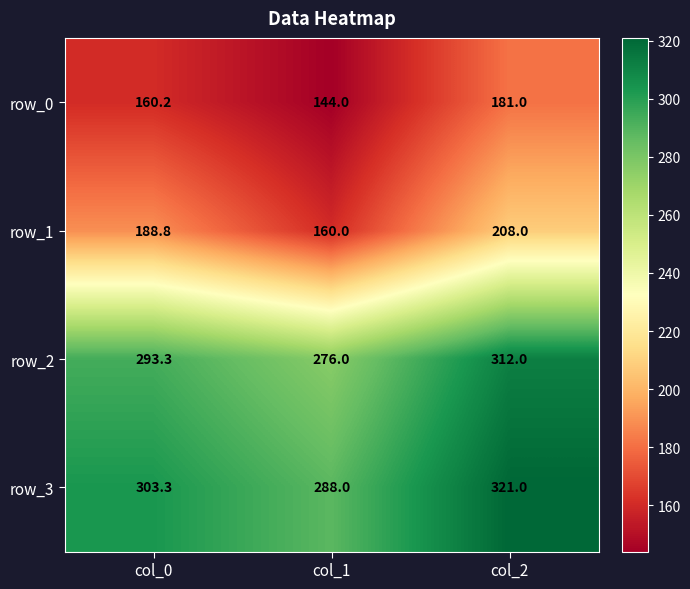

What is the difference between the maximum and minimum values in the row_0 series?

37.0